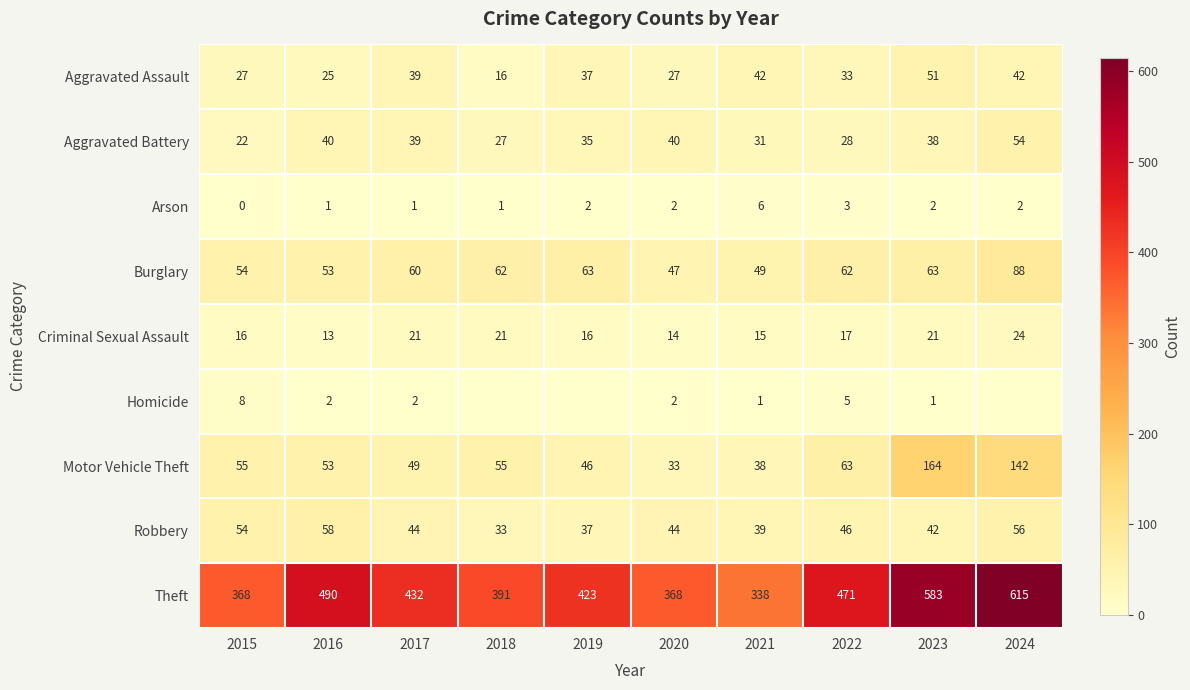

The Criminal Sexual Assault series shows 21 at 2017. True or false?

True